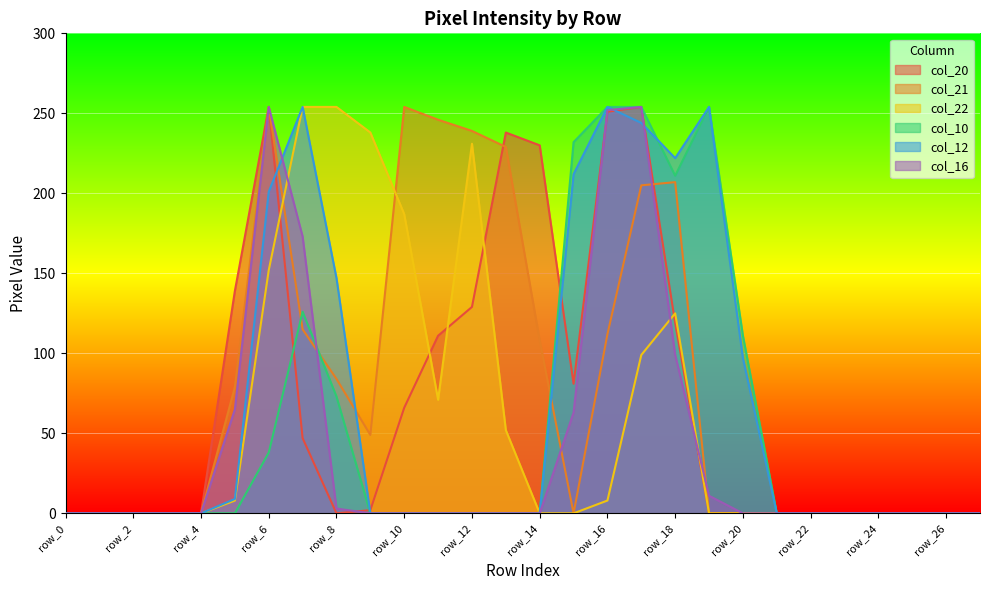

At row_17, list the series in order from smallest to largest.

col_22, col_21, col_12, col_20, col_10, col_16